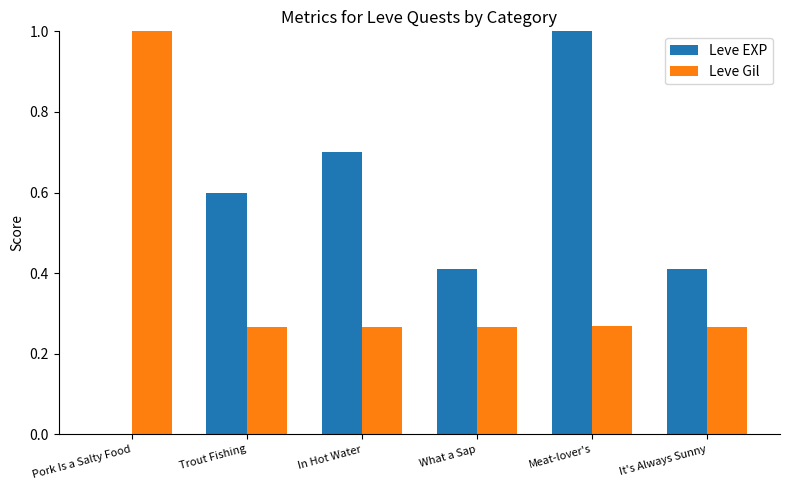

Does the chart contain stacked bars?

No